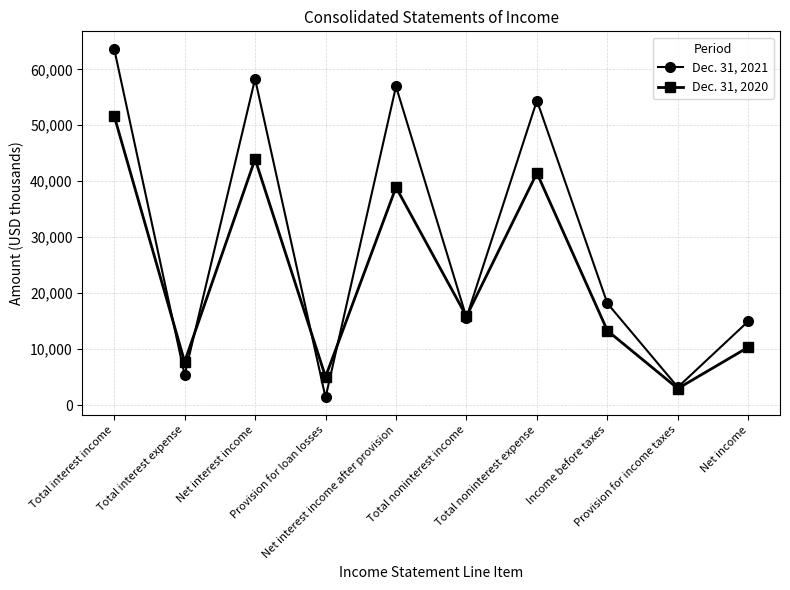

What is the greatest value displayed?

63671